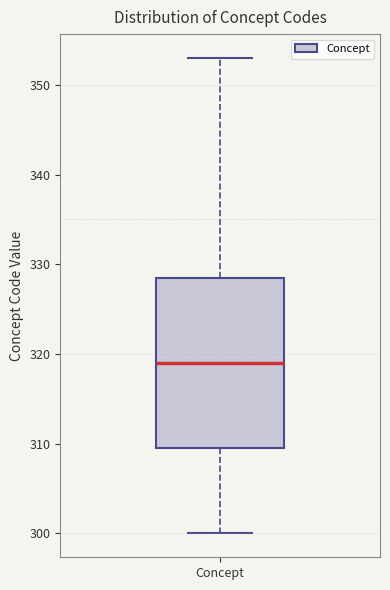

Transcribe this box plot: give where the median line is, the range the box spans, and where the two whiskers end, as read against the y-axis. The values are not printed on the chart, so give them approximately, as read against the axis.

median 319, box 310 to 329, whiskers 300 to 353